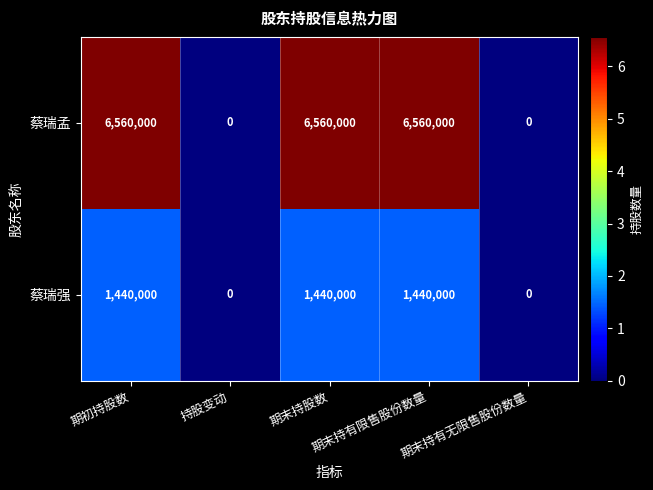

What is the average value of the 蔡瑞孟 series?

3936000